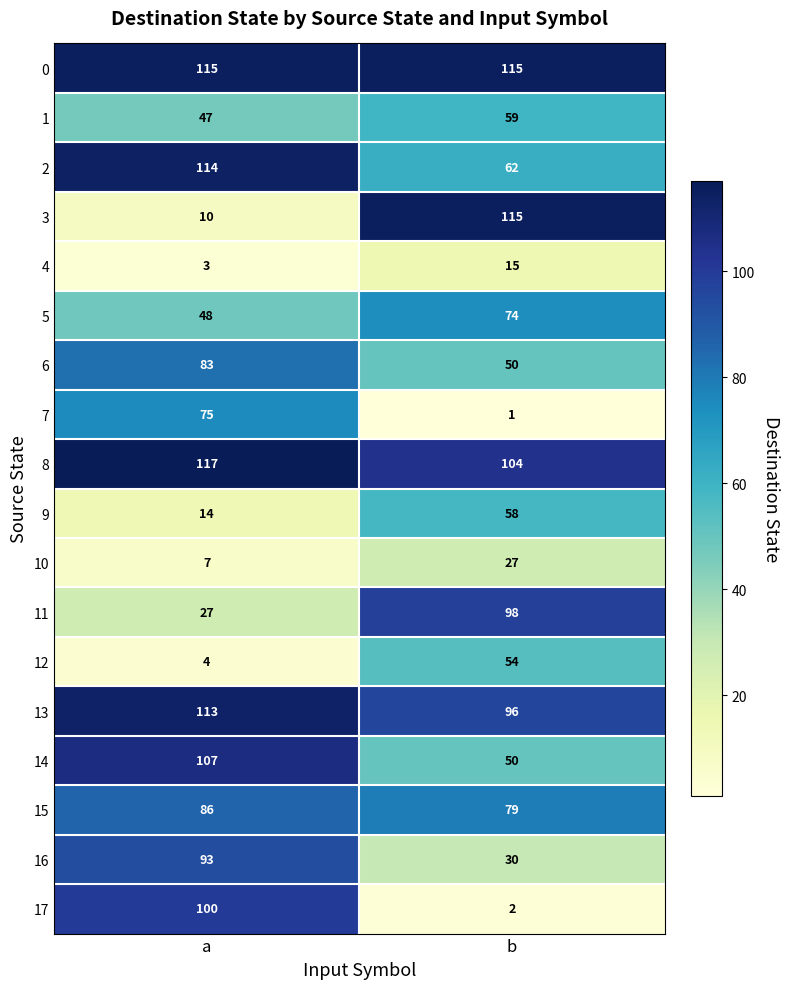

What is the average value of the 2 series?

88